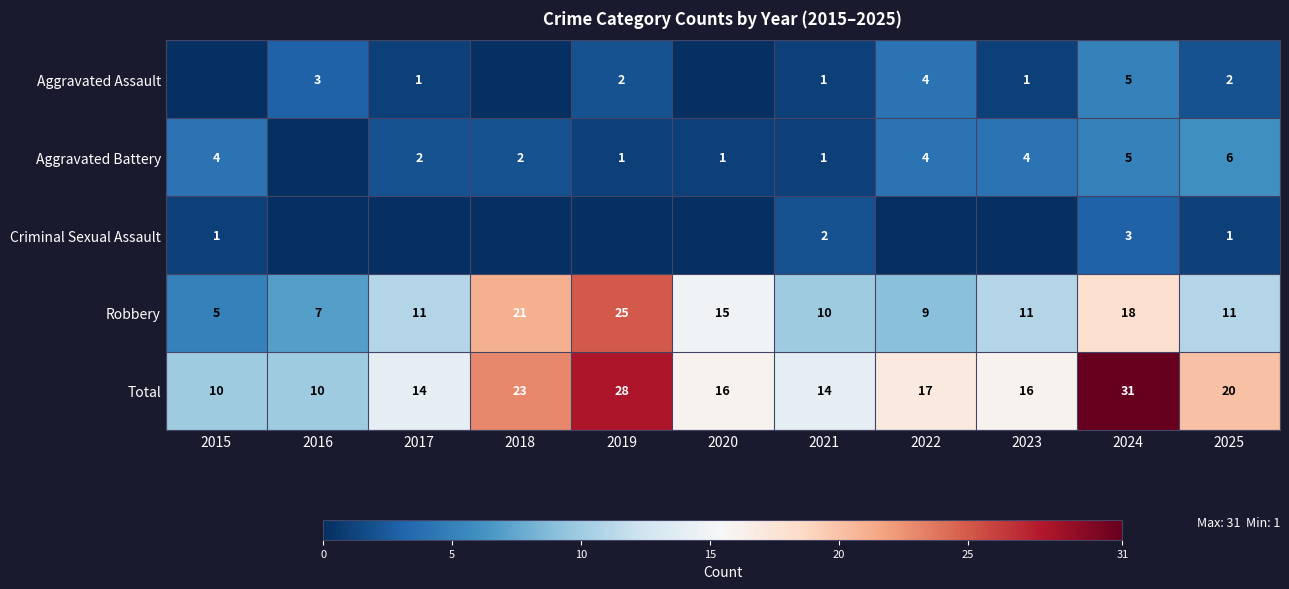

Which has a higher value, 2018 or 2017?

2017